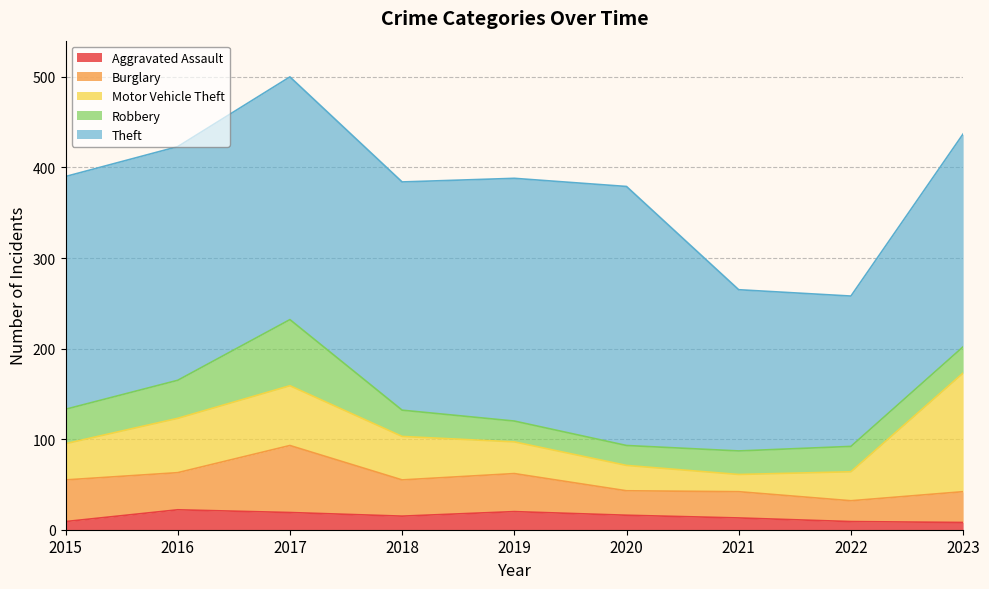

Between 2020 and 2021, which series saw the biggest shift?

Theft